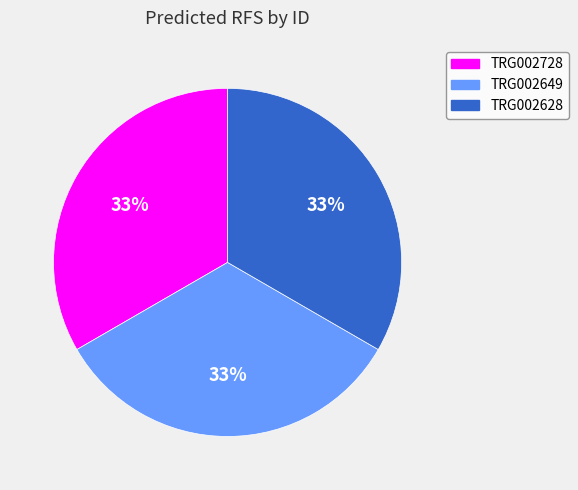

To the nearest percent, what is the combined percentage of TRG002649 and TRG002728?

67%